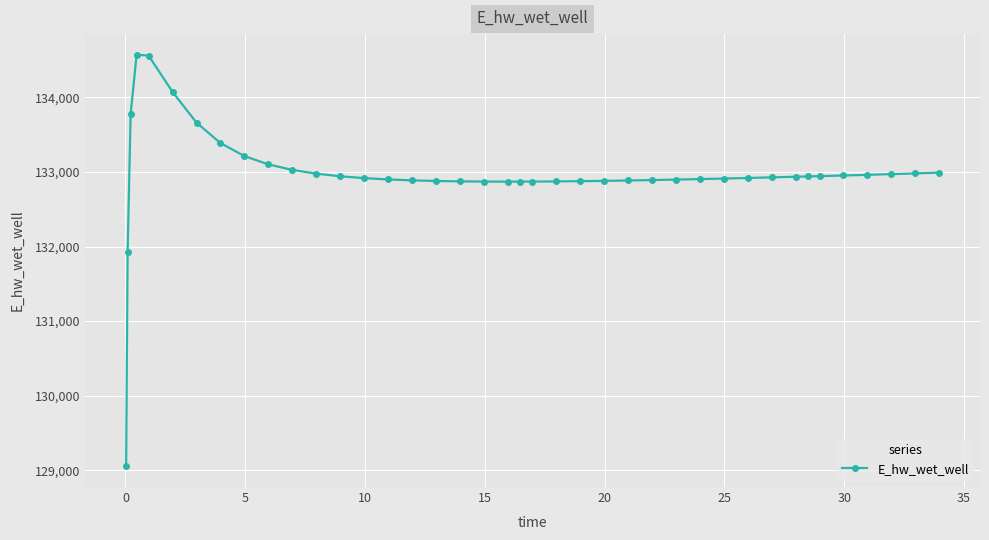

What is the greatest value displayed?

134574.2